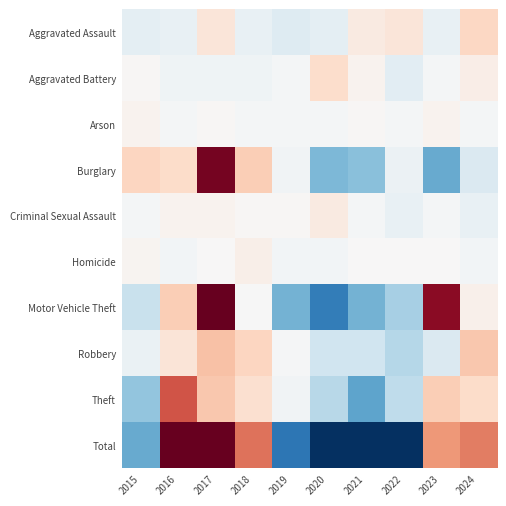

Reading left to right, extract all data points from this chart.

Aggravated Assault: 2015=-3.6	2016=-2.6	2017=4.4	2018=-2.6	2019=-4.6	2020=-3.6	2021=3.4	2022=4.4	2023=-2.6	2024=7.4
Aggravated Battery: 2015=0.3	2016=-1.7	2017=-1.7	2018=-1.7	2019=-0.7	2020=6.3	2021=1.3	2022=-3.7	2023=-0.7	2024=2.3
Arson: 2015=1.4	2016=-0.6	2017=0.4	2018=-0.6	2019=-0.6	2020=-0.6	2021=0.4	2022=-0.6	2023=1.4	2024=-0.6
Burglary: 2015=7.8	2016=6.8	2017=34.8	2018=8.8	2019=-1.2	2020=-16.2	2021=-15.2	2022=-2.2	2023=-18.2	2024=-5.2
Criminal Sexual Assault: 2015=-0.6	2016=1.4	2017=1.4	2018=0.4	2019=0.4	2020=3.4	2021=-0.6	2022=-2.6	2023=-0.6	2024=-2.6
Homicide: 2015=1.1	2016=-0.9	2017=0.1	2018=2.1	2019=-0.9	2020=-0.9	2021=0.1	2022=0.1	2023=0.1	2024=-0.9
Motor Vehicle Theft: 2015=-8.2	2016=8.8	2017=36.8	2018=-0.2	2019=-17.2	2020=-25.2	2021=-17.2	2022=-12.2	2023=32.8	2024=1.8
Robbery: 2015=-2.3	2016=4.7	2017=10.7	2018=7.7	2019=-0.3	2020=-7.3	2021=-7.3	2022=-10.3	2023=-5.3	2024=9.7
Theft: 2015=-14.2	2016=22.8	2017=9.8	2018=5.8	2019=-1.2	2020=-10.2	2021=-19.2	2022=-9.2	2023=8.8	2024=6.8
Total: 2015=-18.3	2016=38.7	2017=96.7	2018=19.7	2019=-26.3	2020=-54.3	2021=-54.3	2022=-36.3	2023=15.7	2024=18.7